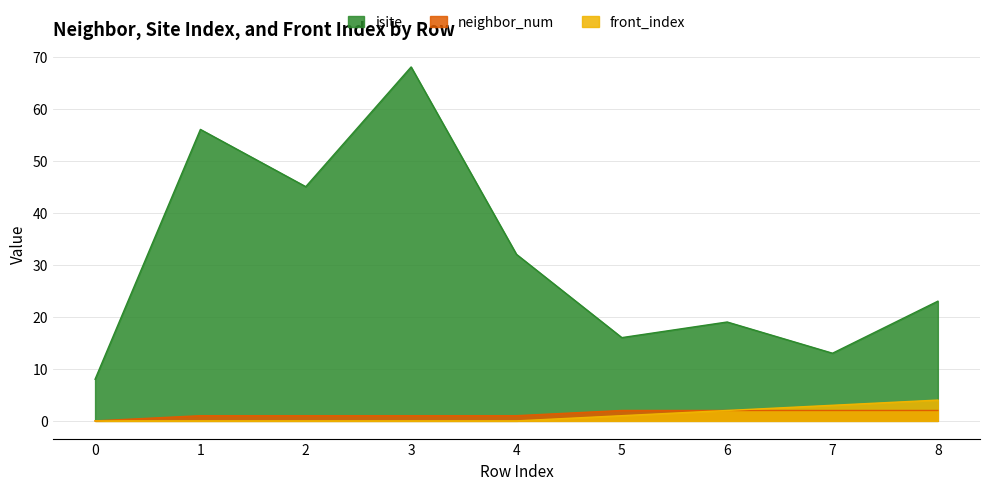

At how many categories does at least one series exceed 62?

1